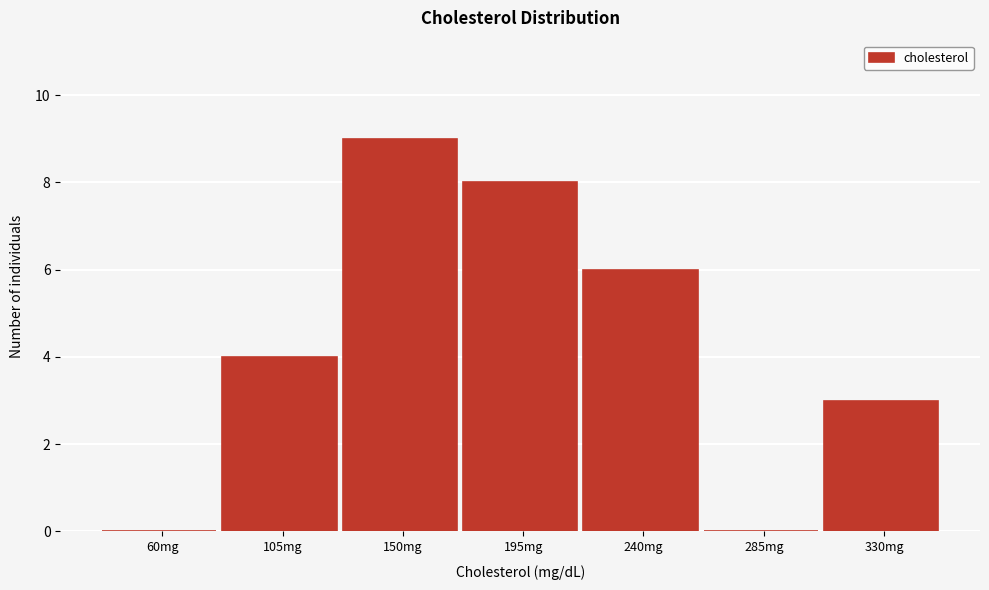

Reading right to left, what are all the values shown in this chart?

330mg=3	285mg=0	240mg=6	195mg=8	150mg=9	105mg=4	60mg=0